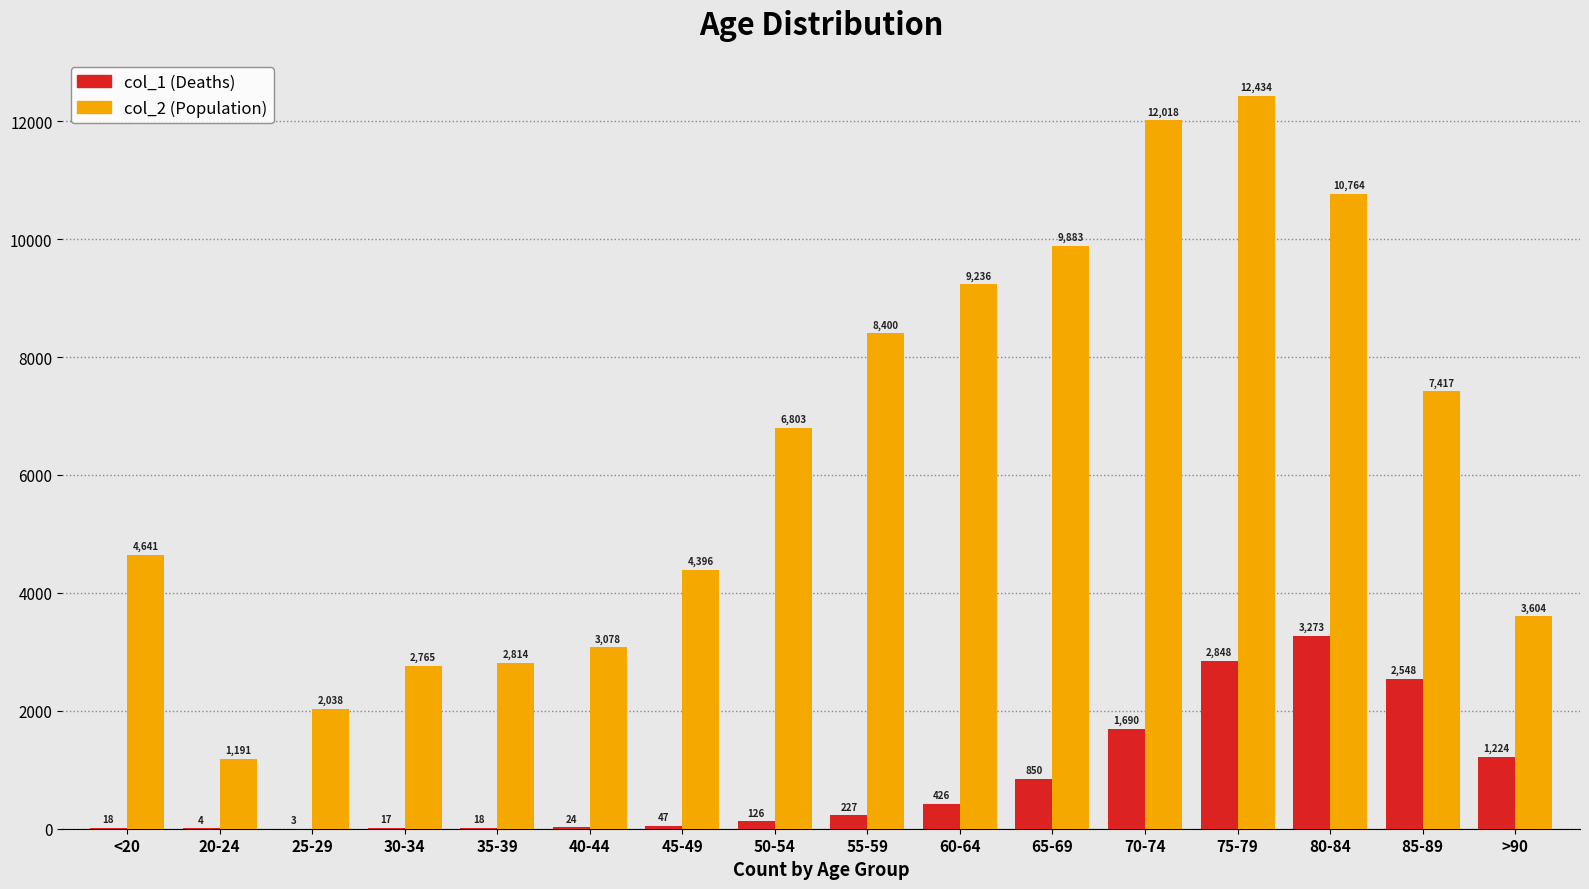

How many series are shown in this chart?

2